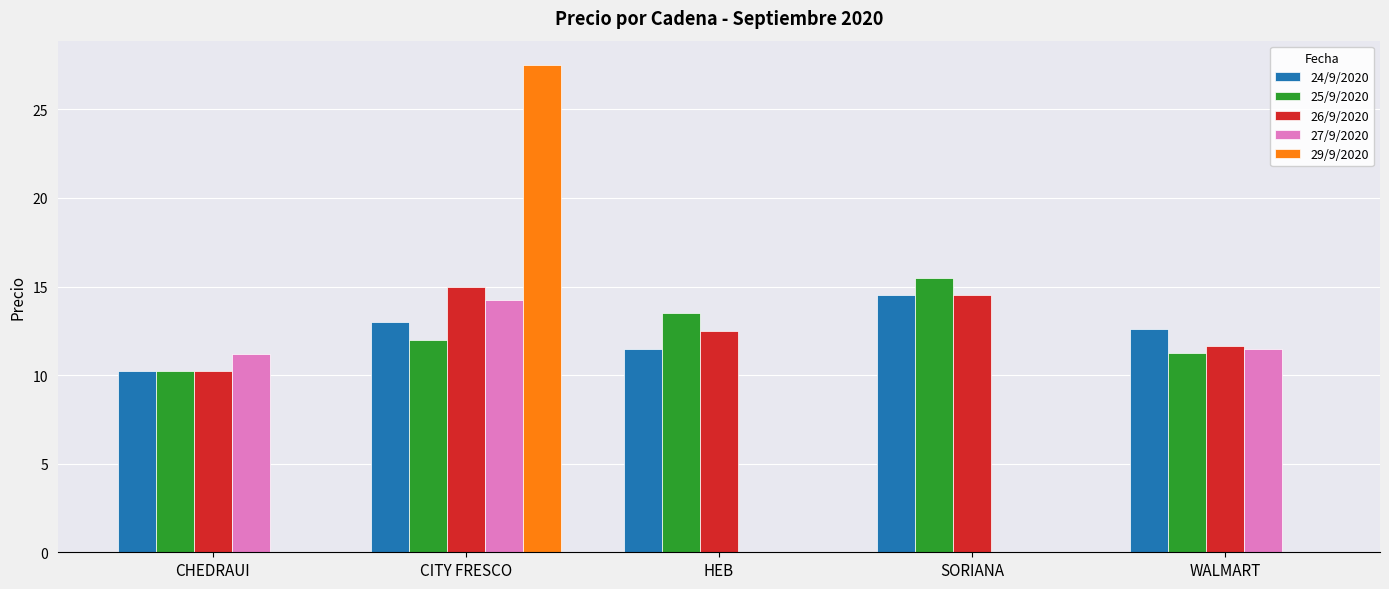

What is the sum of the 25/9/2020 values at CHEDRAUI and SORIANA?

25.8